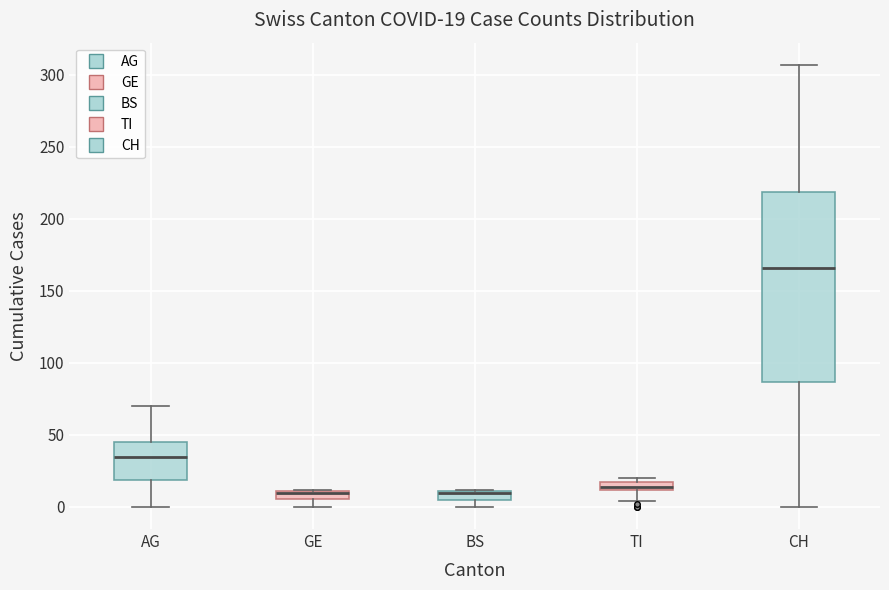

Comparing the boxes themselves (not the whiskers), which one is the tallest?

CH